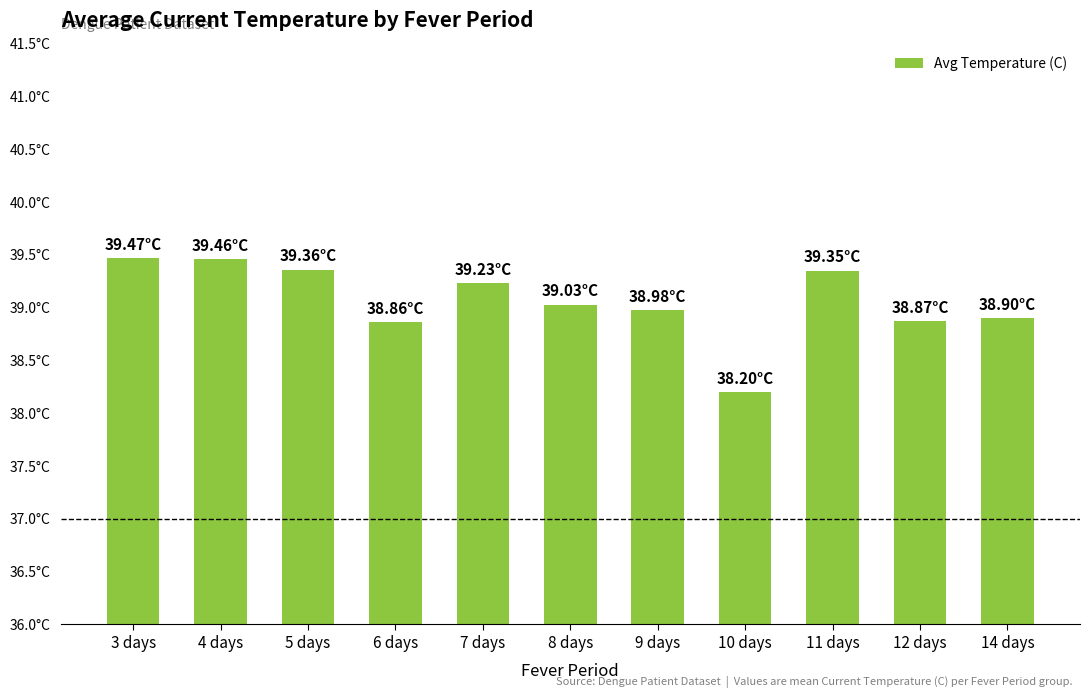

Reading left to right, what are all the values shown in this chart?

39.5	39.5	39.4	38.9	39.2	39.0	39.0	38.2	39.4	38.9	38.9